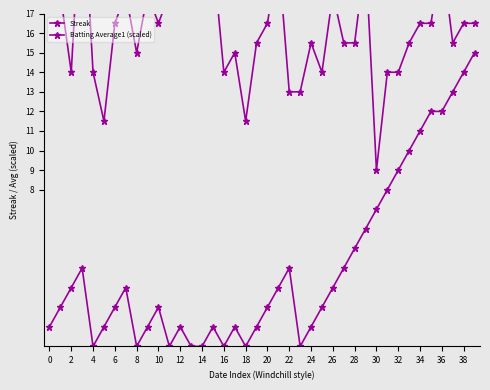

Which has a higher value, 39 or 30?

39